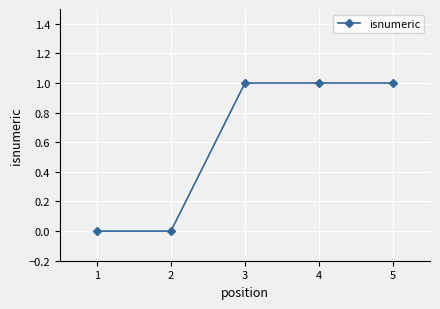

What is the sum of all values?

3